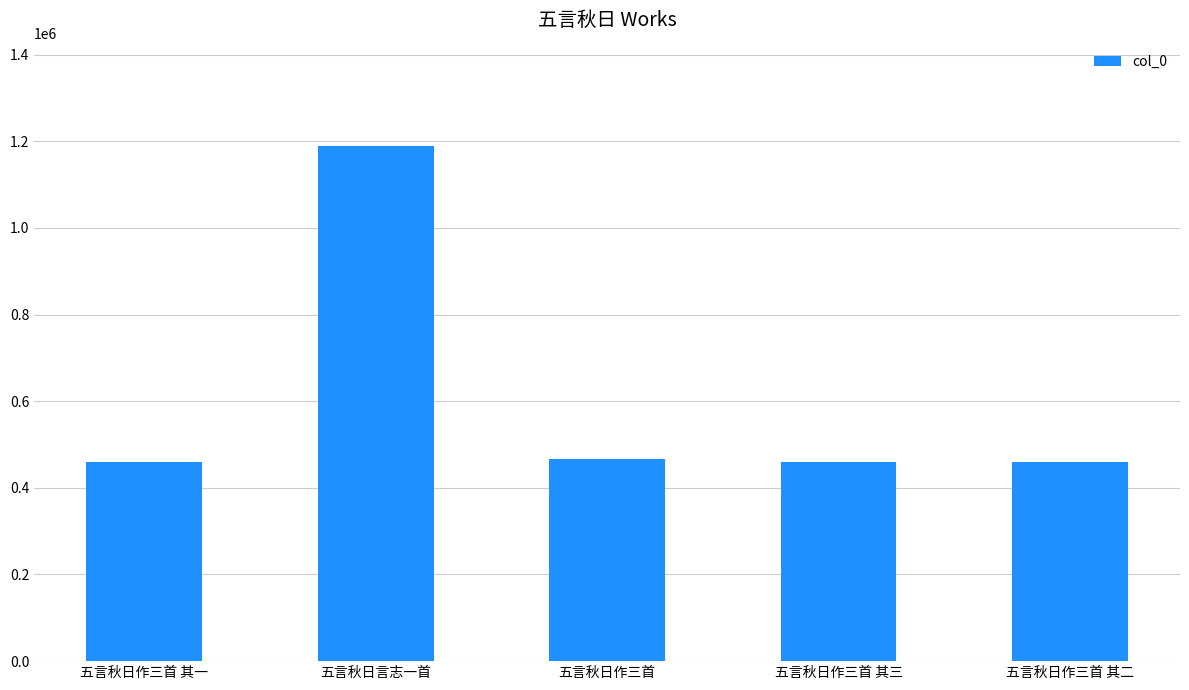

Does the chart contain stacked bars?

No